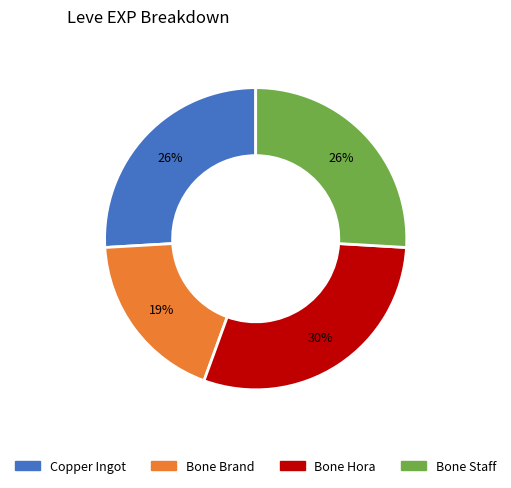

To the nearest percent, what is the average slice percentage?

25%